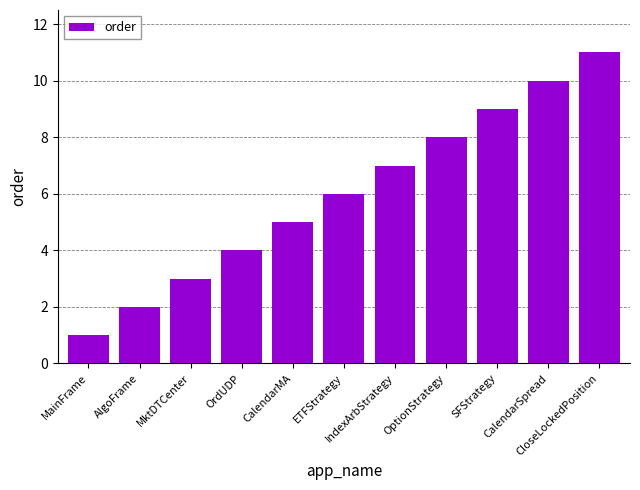

Does the chart contain stacked bars?

No